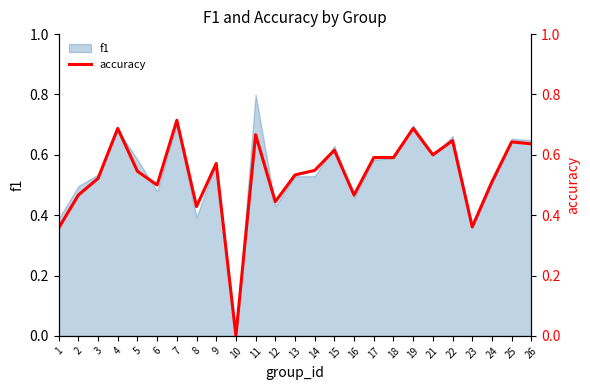

Is it true that the value at 6 is 0.5?

True